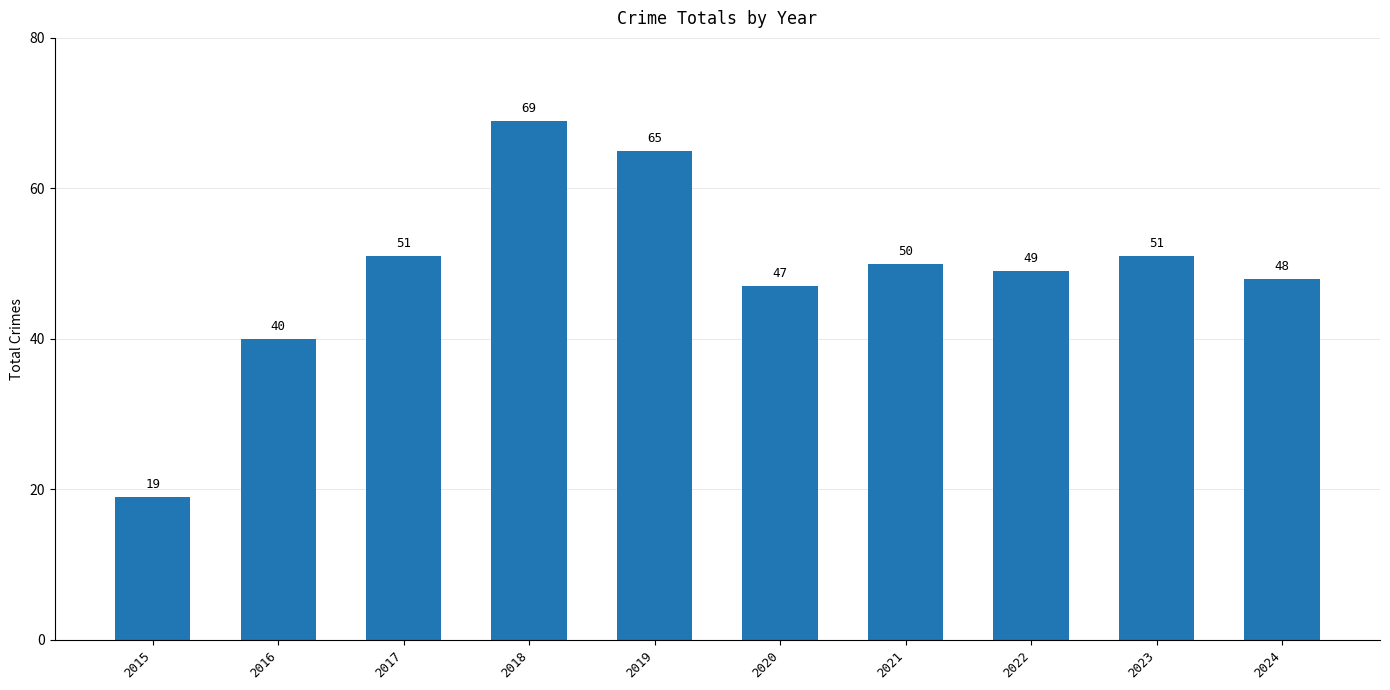

The chart shows a value of 47 at 2020. True or false?

True